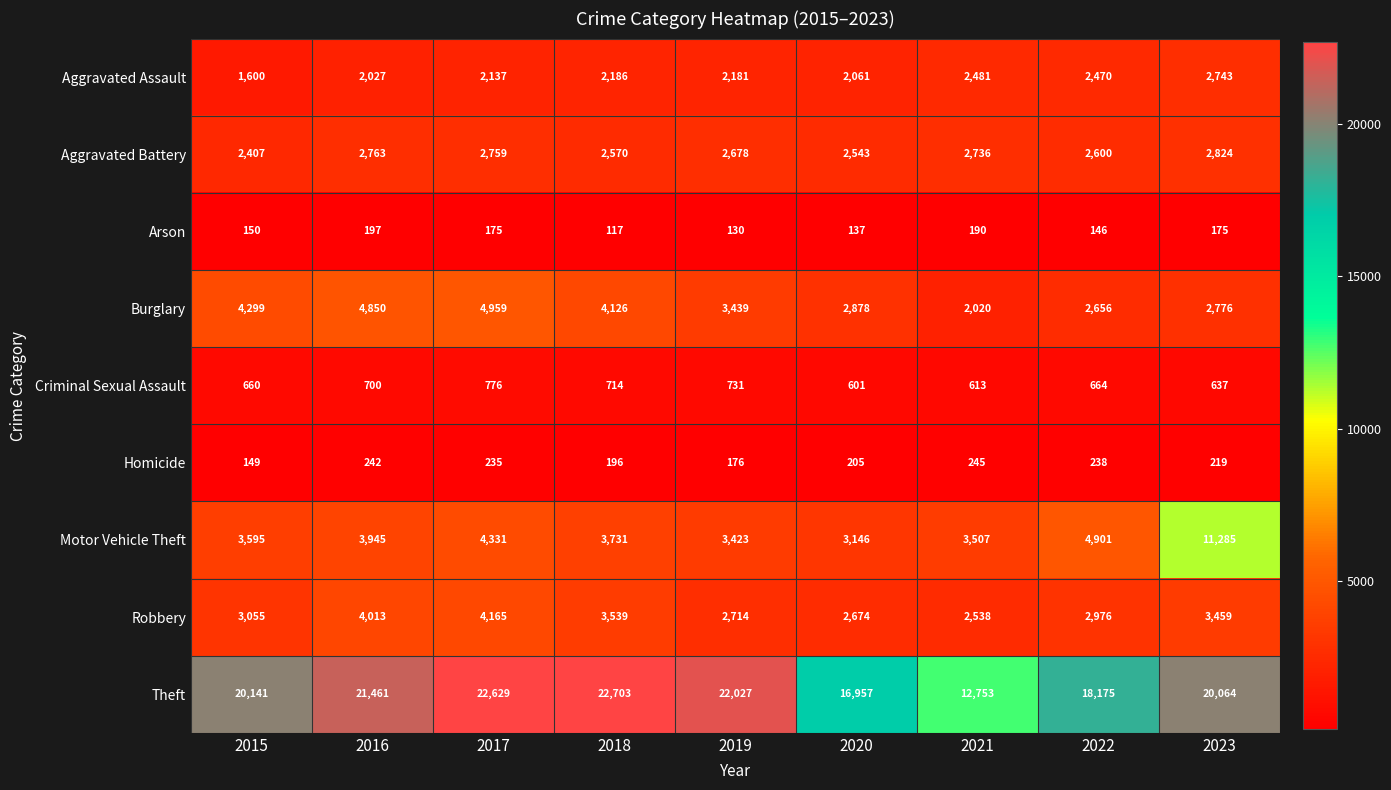

What is the average value of the Homicide series?

212